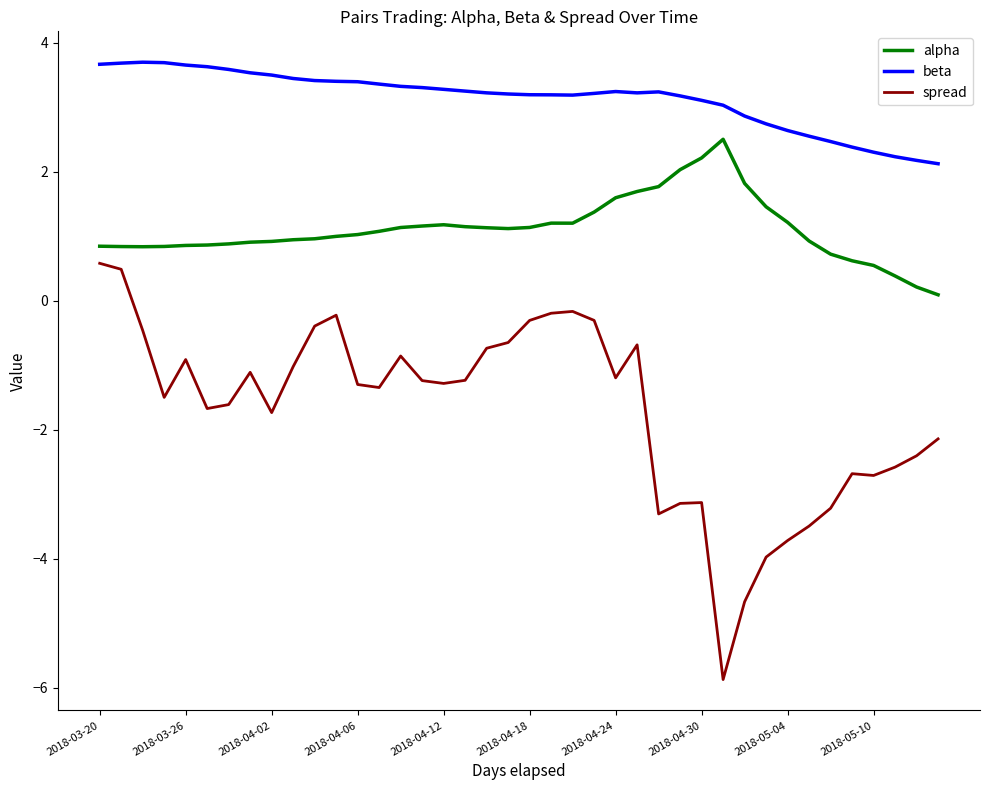

What is the average value of the alpha series?

1.1